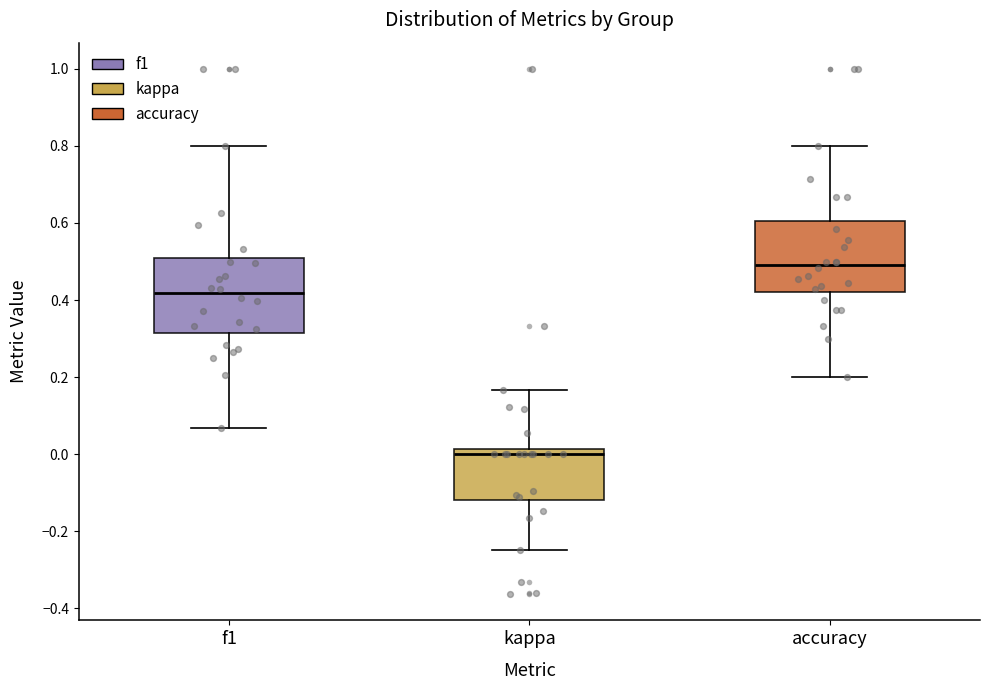

Reading left to right, transcribe this box plot: for each box, give where its median line is, the range the box spans, and where its two whiskers end, as read against the y-axis. The values are not printed on the chart, so give them approximately, as read against the axis.

f1: median 0.42, box 0.32 to 0.50, whiskers 0.06 to 0.80
kappa: median 0.00, box -0.12 to 0.02, whiskers -0.24 to 0.16
accuracy: median 0.50, box 0.42 to 0.60, whiskers 0.20 to 0.80